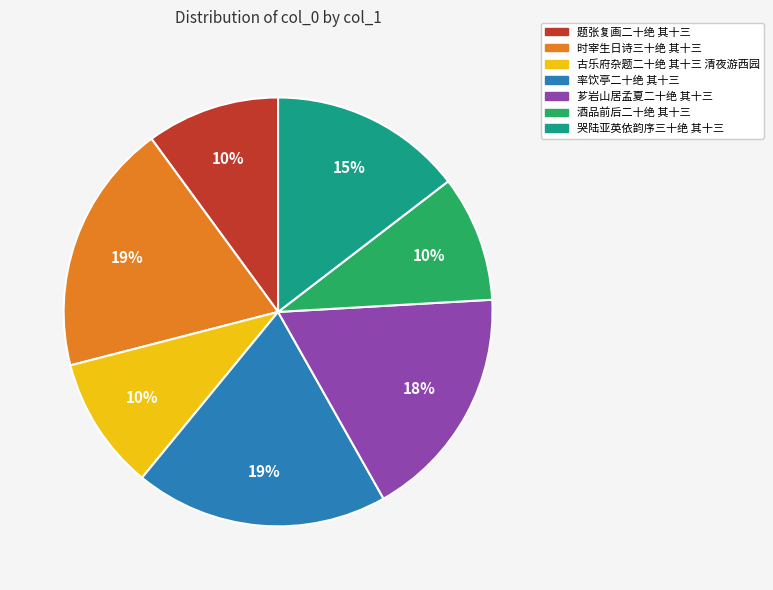

To the nearest percent, what is the combined percentage of 时宰生日诗三十绝 其十三 and 古乐府杂题二十绝 其十三 清夜游西园?

29%